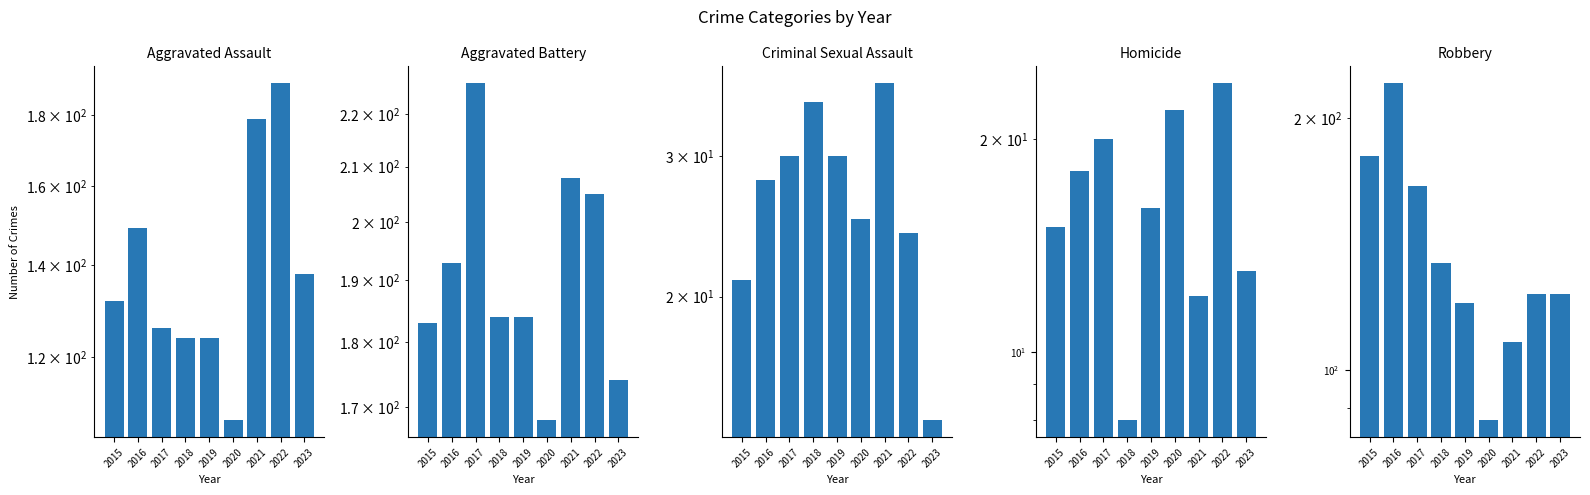

At 2021, list the series in order from smallest to largest.

Homicide, Criminal Sexual Assault, Robbery, Aggravated Assault, Aggravated Battery